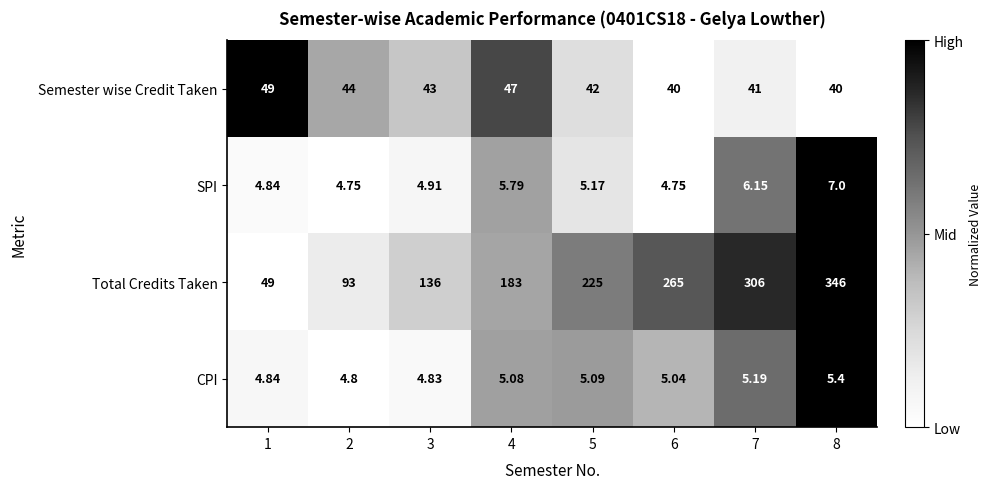

List the series in order of their peak value, lowest first.

CPI, SPI, Semester wise Credit Taken, Total Credits Taken